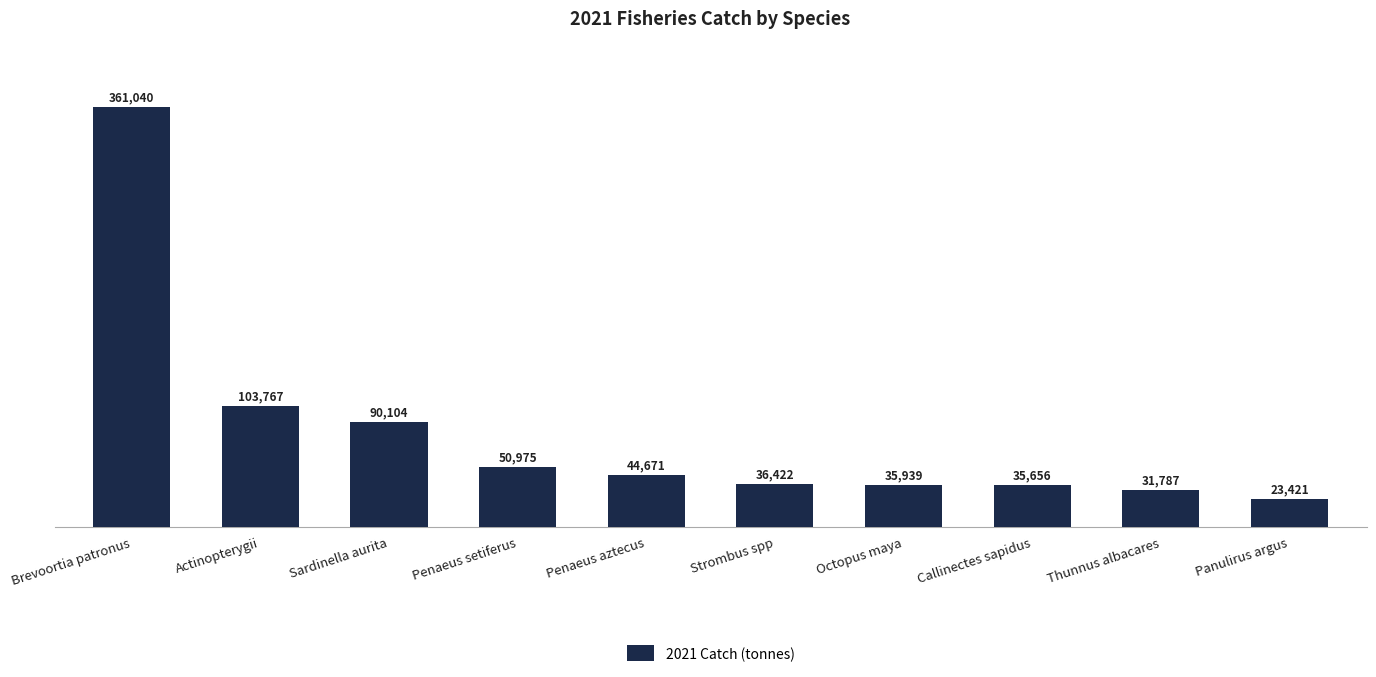

True or false: the data shows 35938.8 at Octopus maya.

True